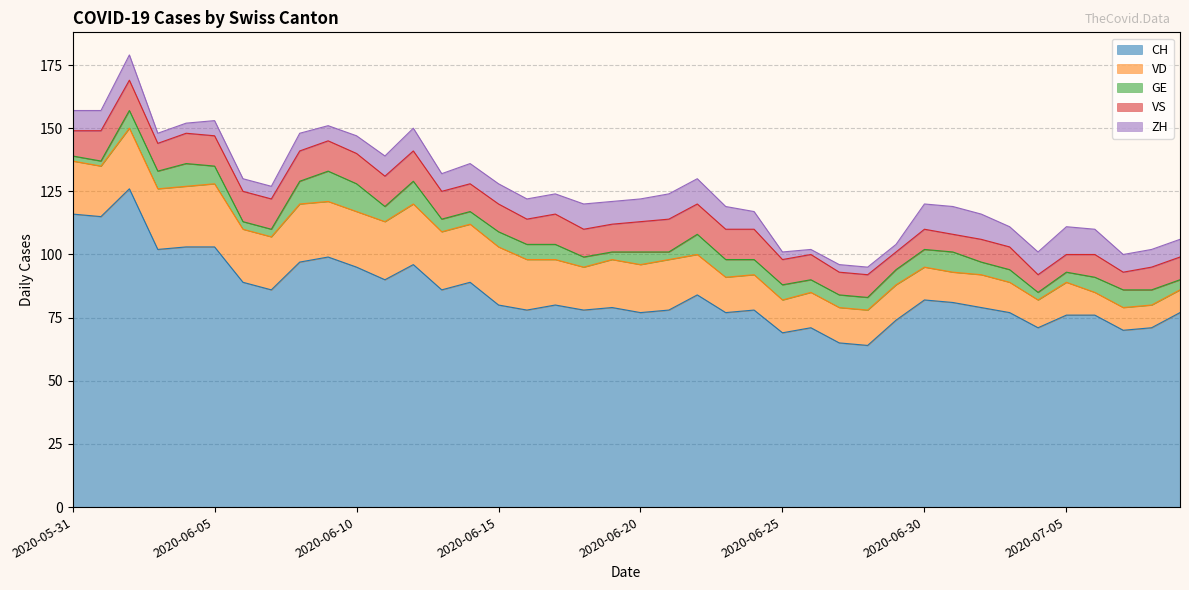

How many data points in VS are above 11?

17